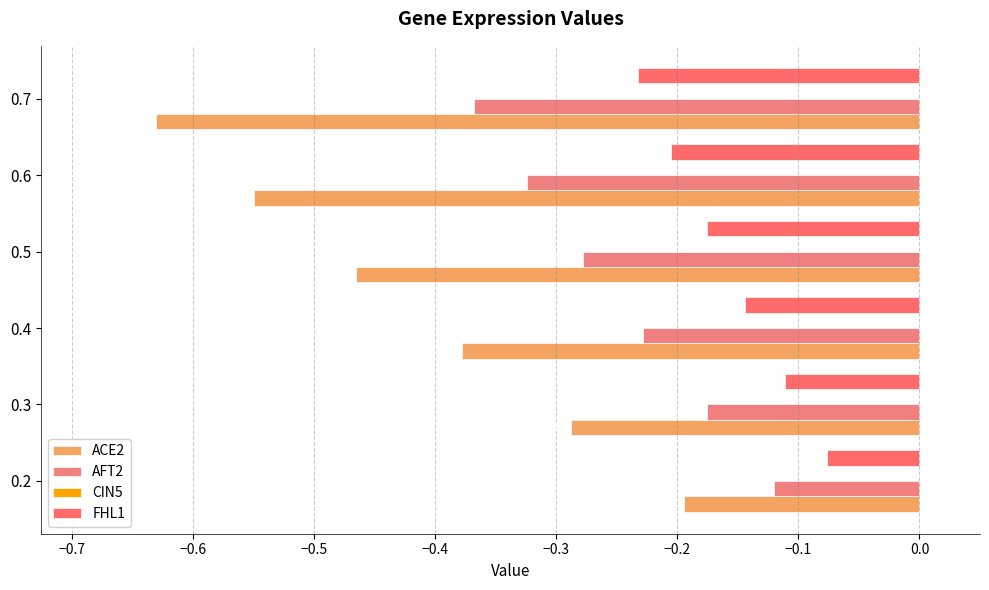

What are all the series names shown in the legend?

ACE2, AFT2, CIN5, FHL1